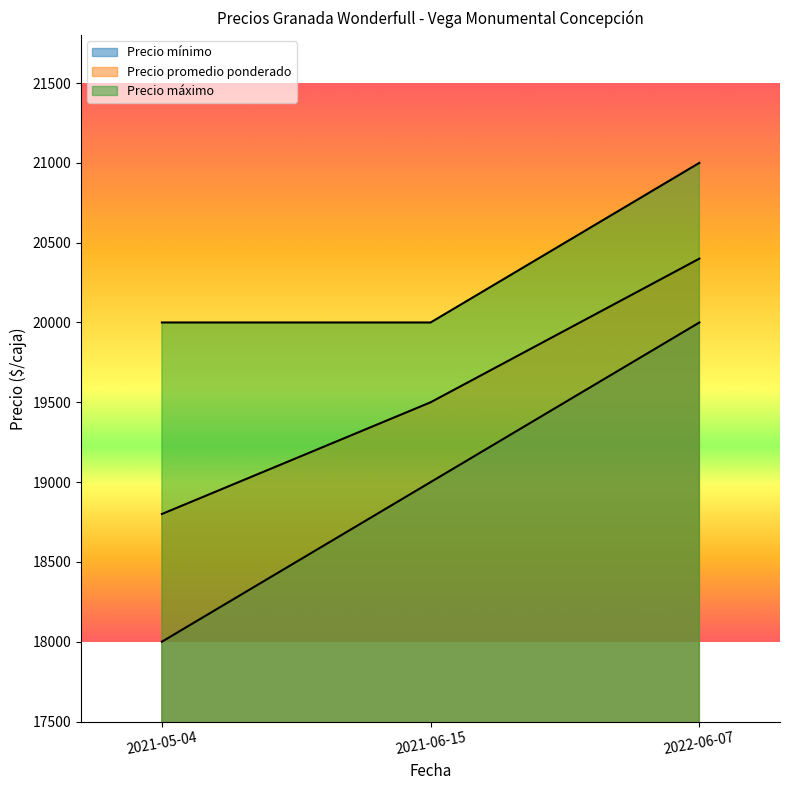

At how many categories does at least one series exceed 19598?

3